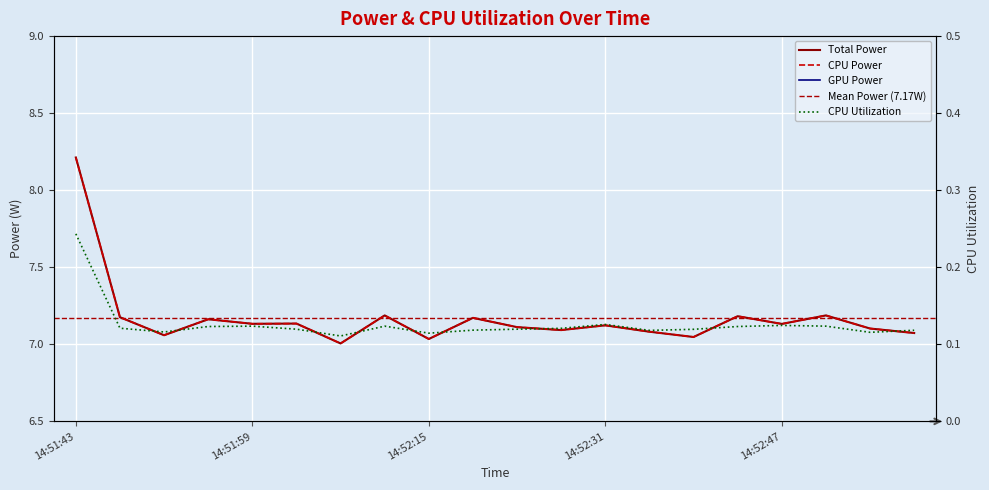

What is the sum of the CPU Power values at 14:51:55 and 14:52:59?

14.2